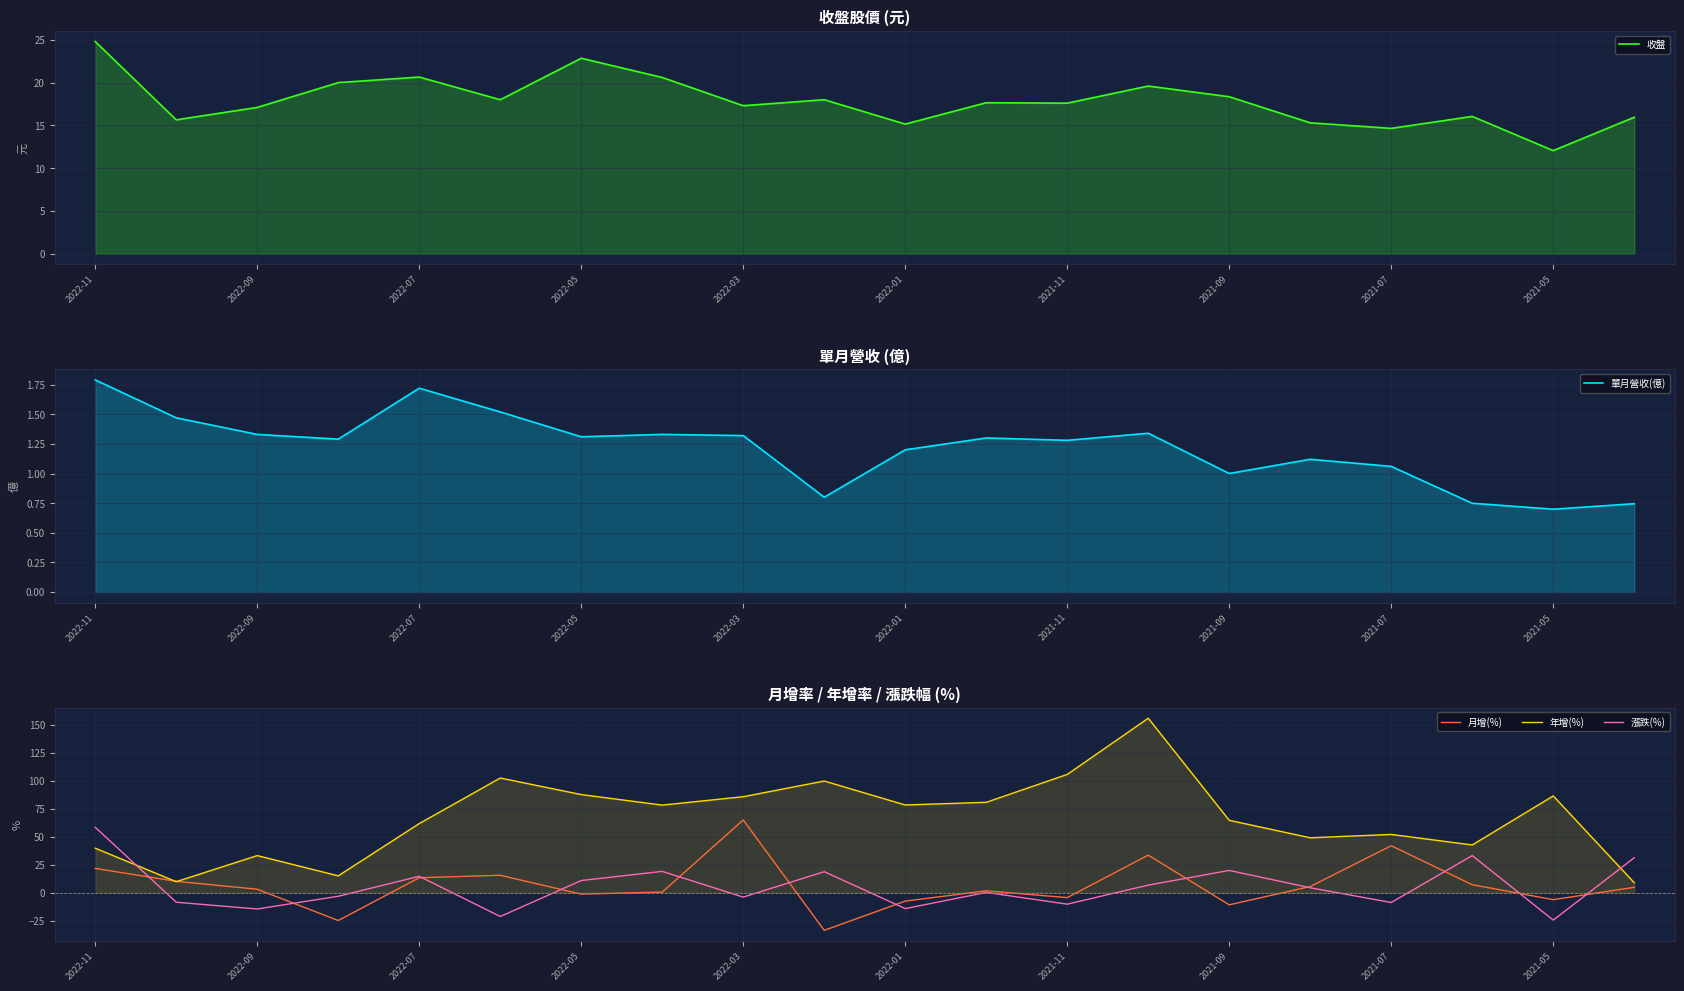

In 漲跌(%), how many points are higher than both neighbors (excluding endpoints)?

6